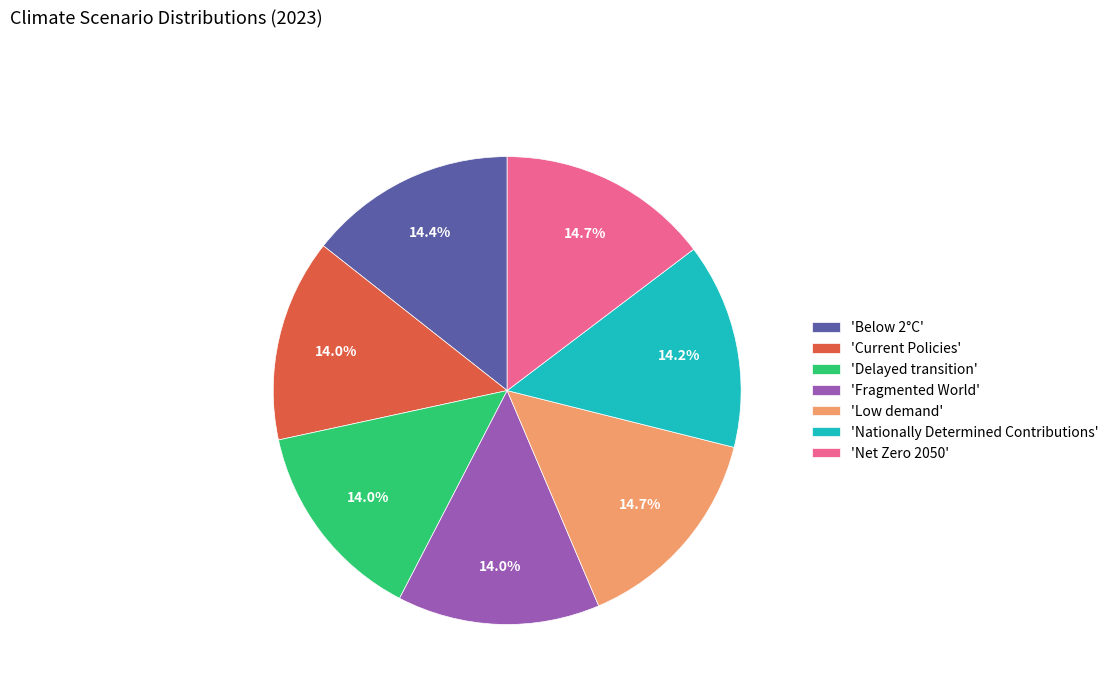

Combined, do 'Net Zero 2050' and 'Fragmented World' account for over 50%?

No